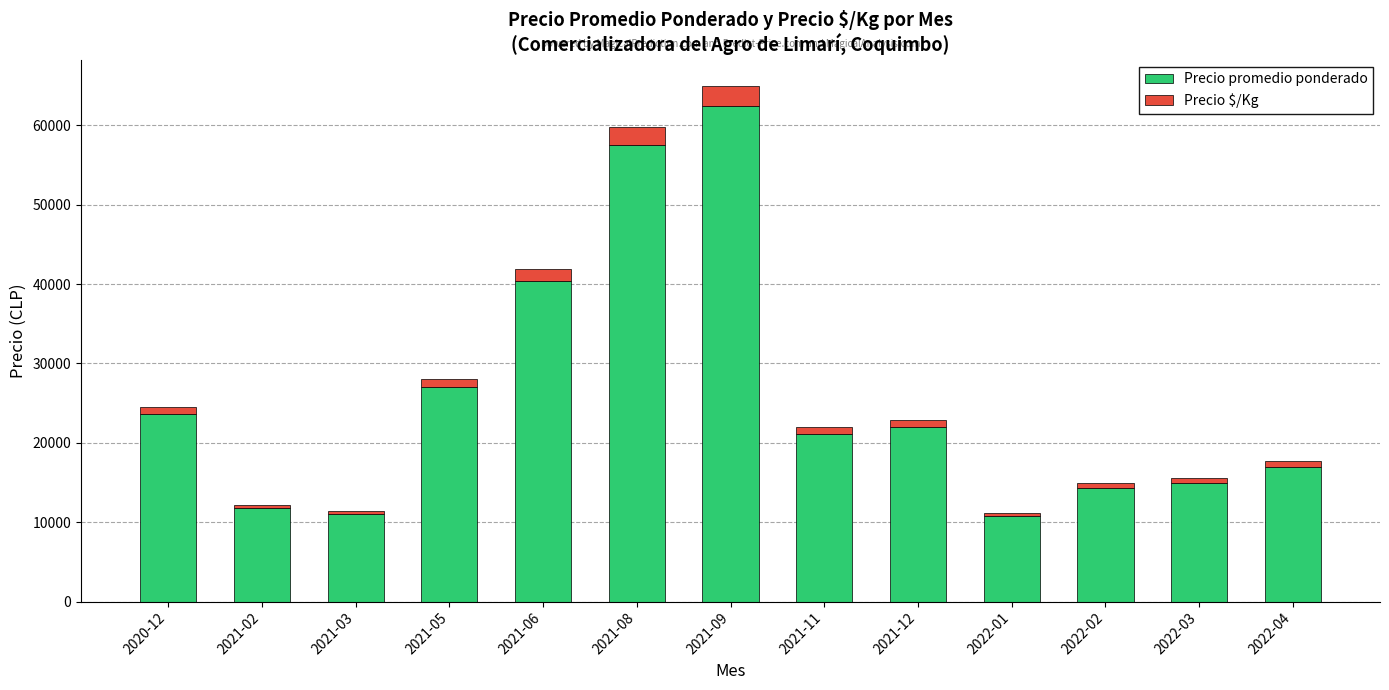

At which label is Precio promedio ponderado closest to 36625?

2021-06